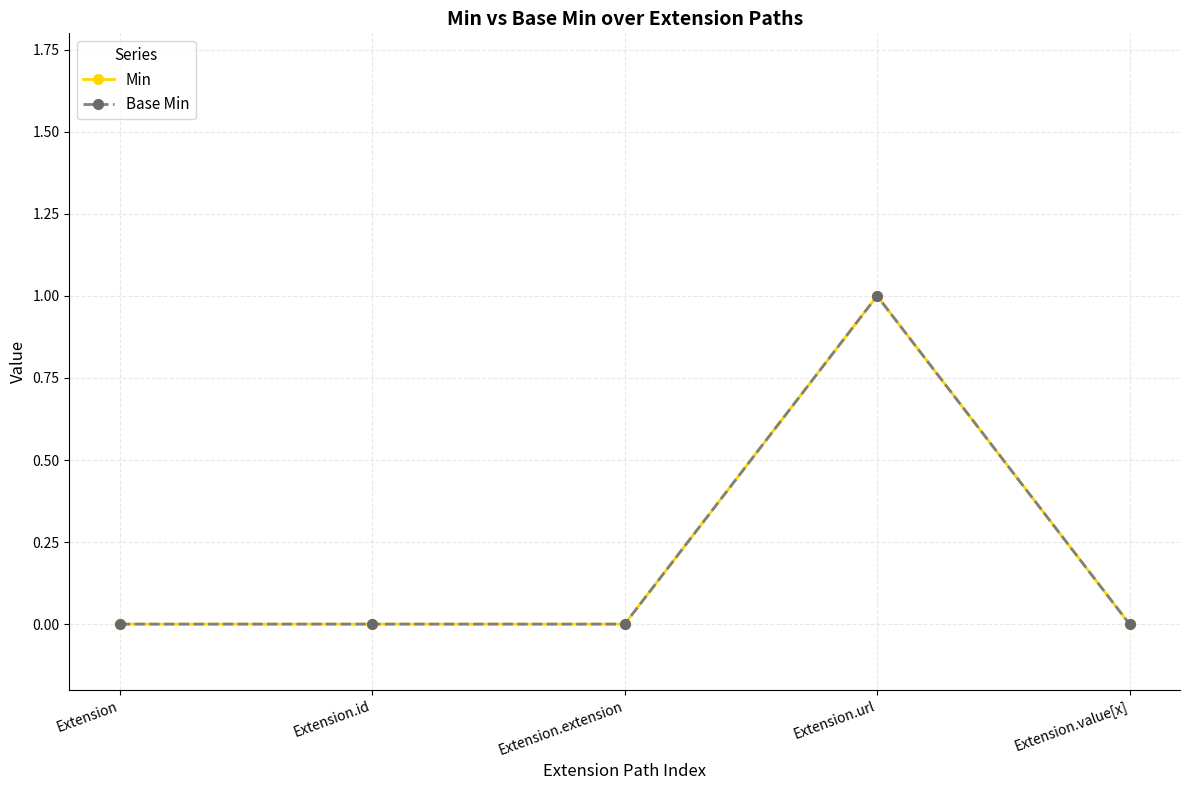

Is this an area chart (filled region under the line)?

No